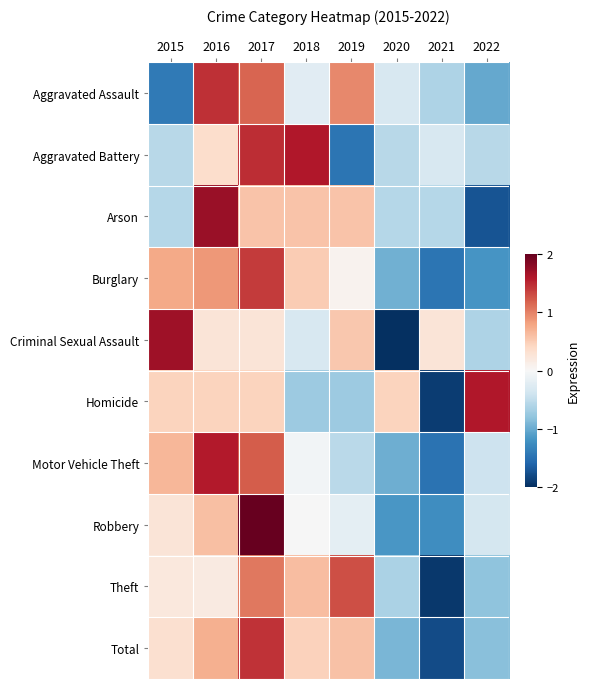

At how many categories does at least one series exceed 0?

8